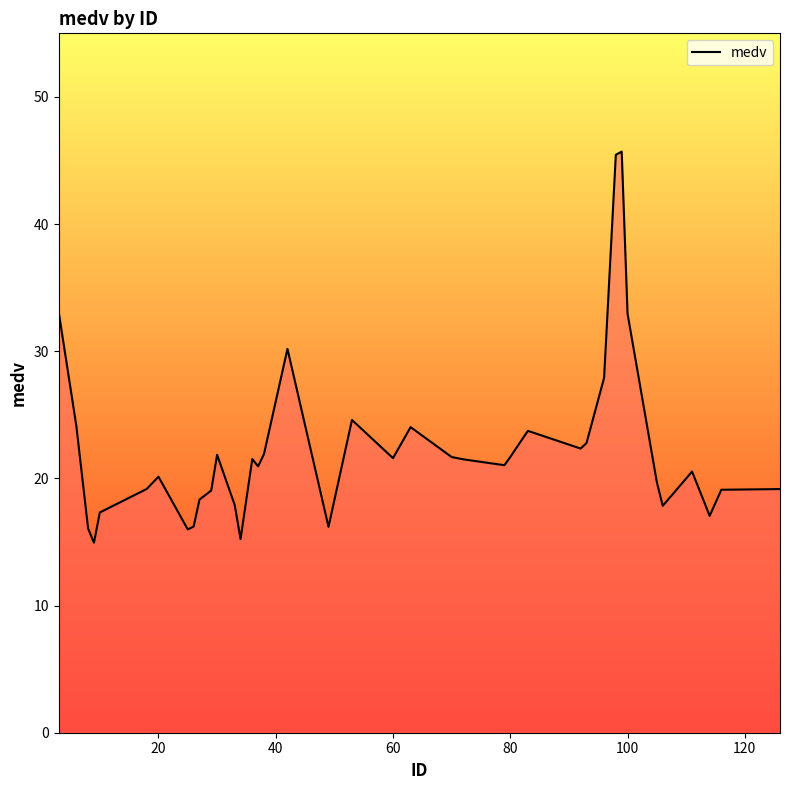

What is the smallest value displayed?

14.9